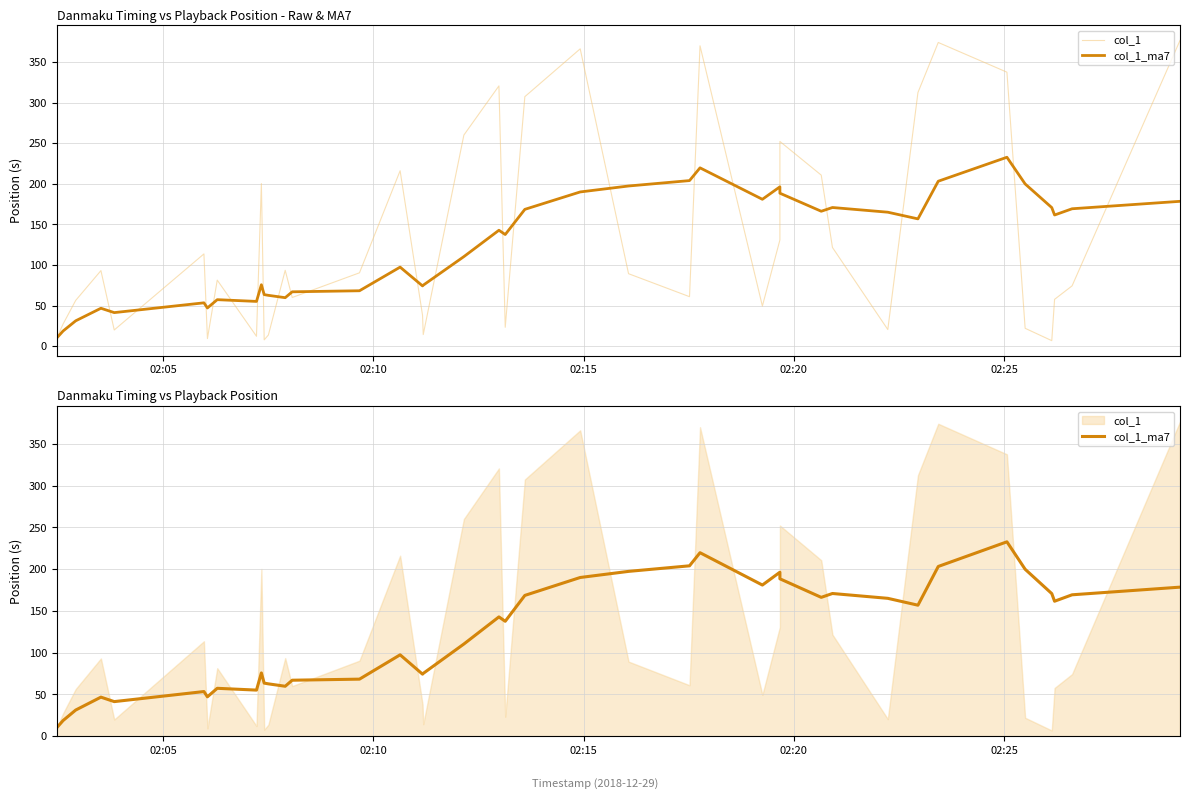

How many interior local valleys does the col_1 series have?

11